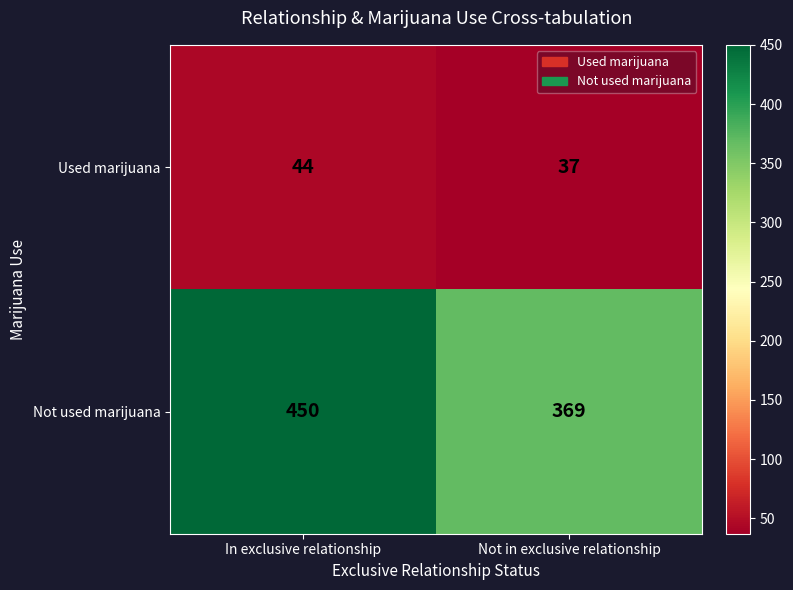

List the series in order of their overall mean, highest first.

Not used marijuana, Used marijuana